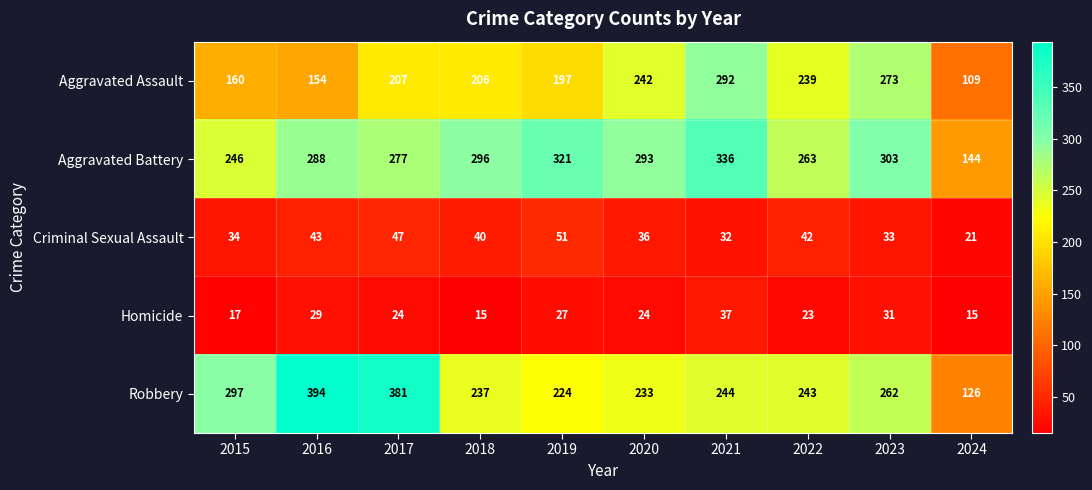

Which series has the largest total across all categories?

Aggravated Battery